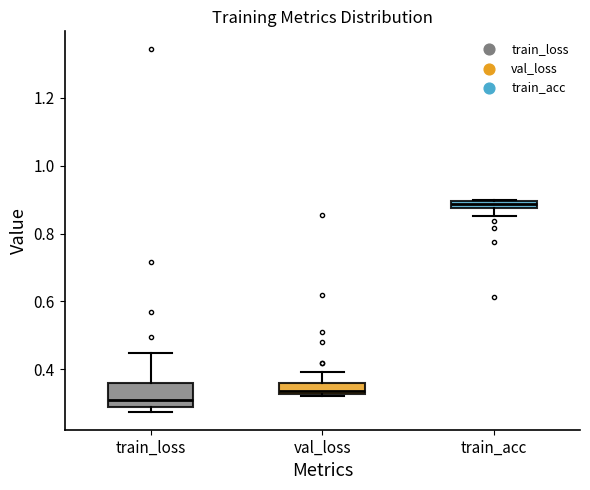

Which box is the tallest, from its lower edge to its upper edge?

train_loss